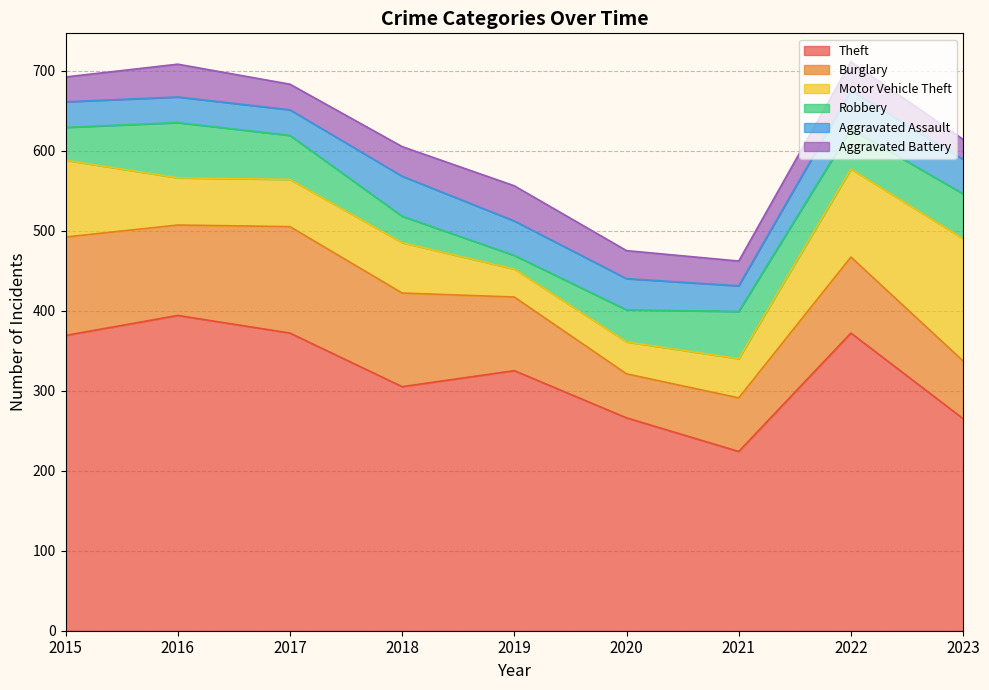

Is it true that Aggravated Battery equals 9 at 2021?

False